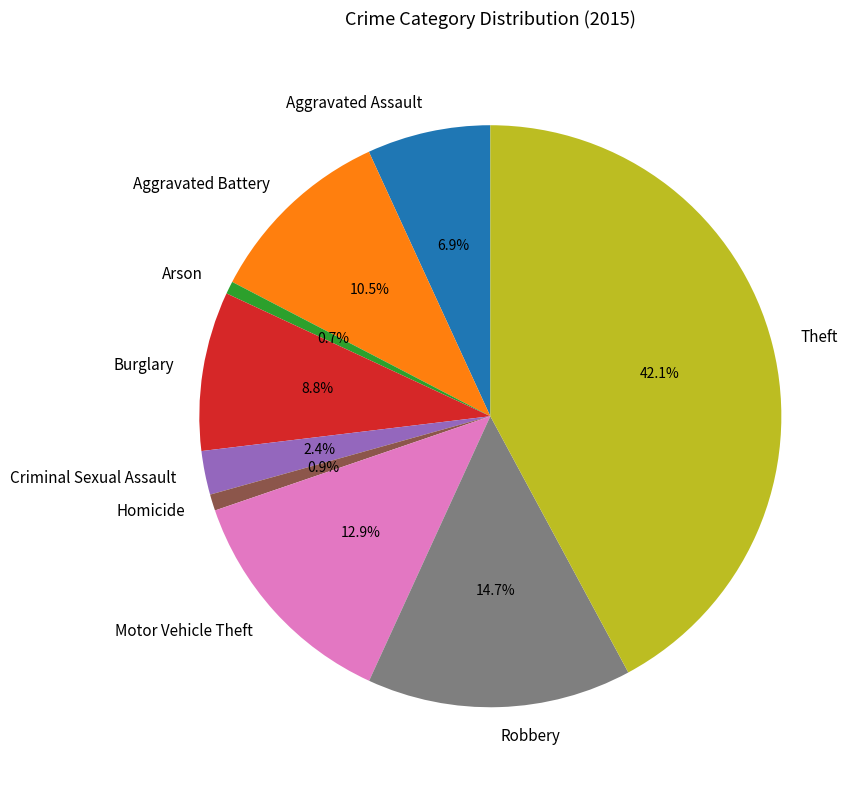

Count the number of slices in the pie.

9